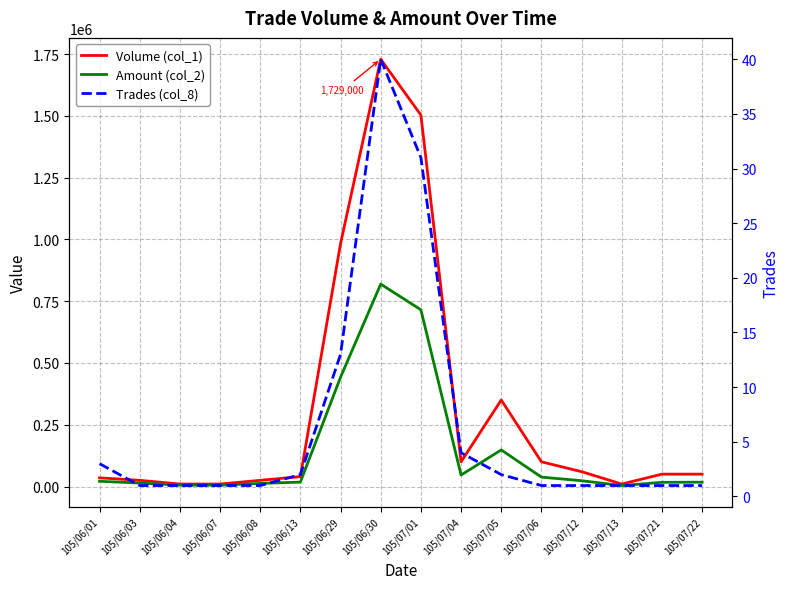

Which series has the largest total across all categories?

Volume (col_1)